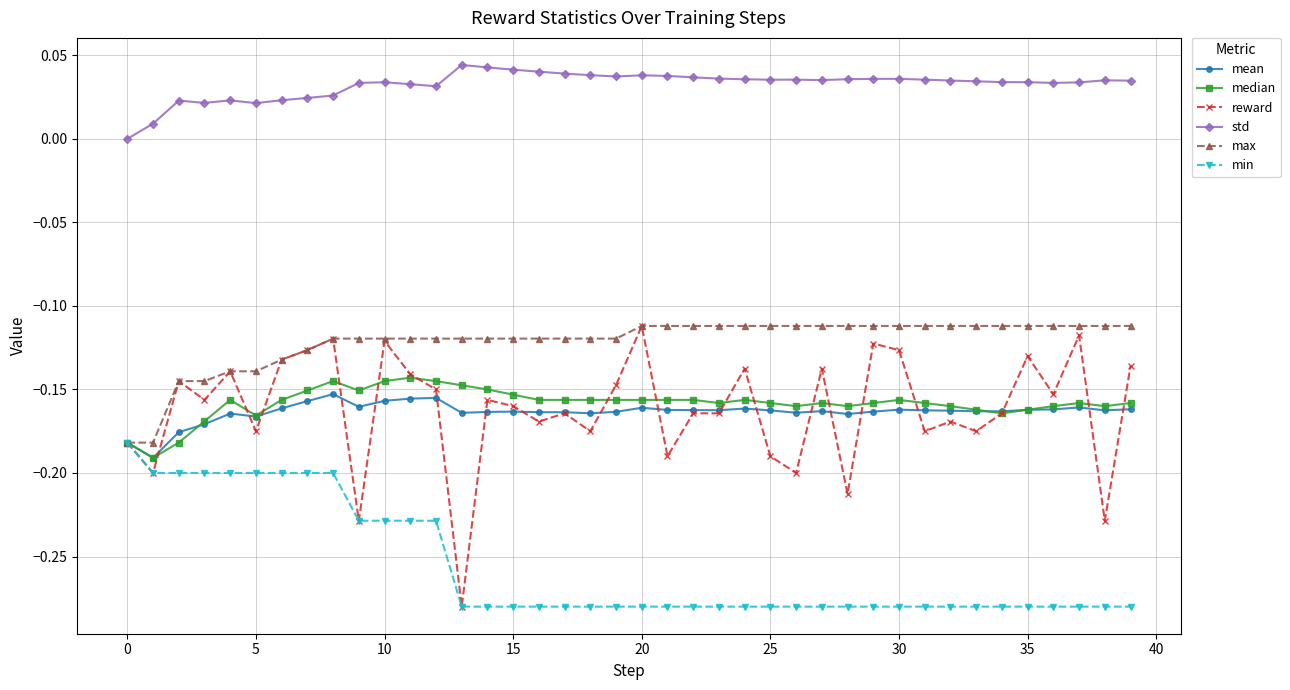

How many series are shown in this chart?

6